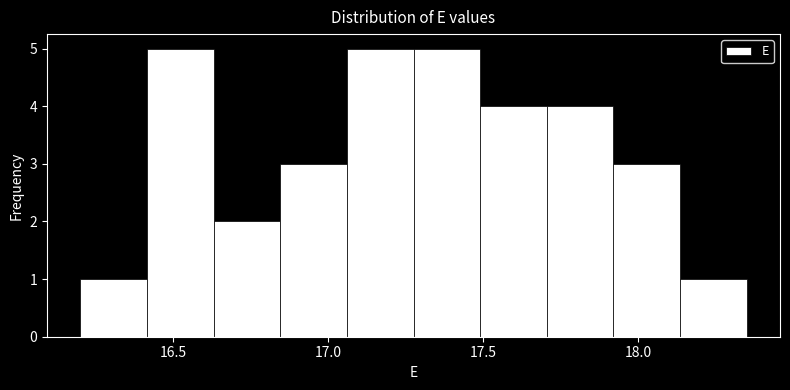

Reading left to right, list every bar in this chart as the range it spans on the x-axis followed by its height. Neither the bar edges nor the heights are printed on the chart, so give them approximately, as read against the axes.

16.200 to 16.415: 1
16.415 to 16.630: 5
16.630 to 16.845: 2
16.845 to 17.060: 3
17.060 to 17.275: 5
17.275 to 17.490: 5
17.490 to 17.705: 4
17.705 to 17.920: 4
17.920 to 18.135: 3
18.135 to 18.350: 1